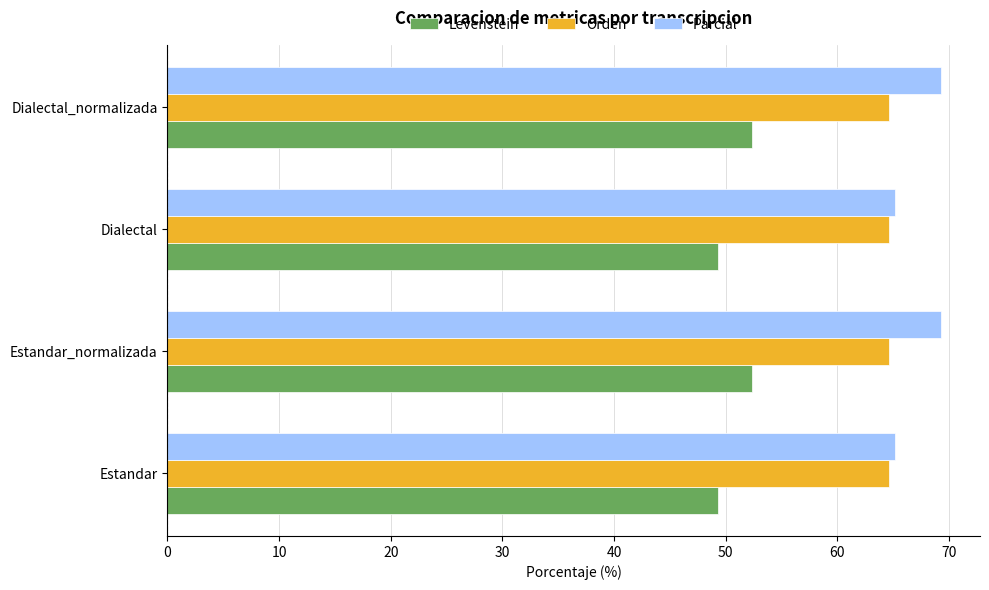

What value does the Parcial series have at Dialectal_normalizada?

69.3